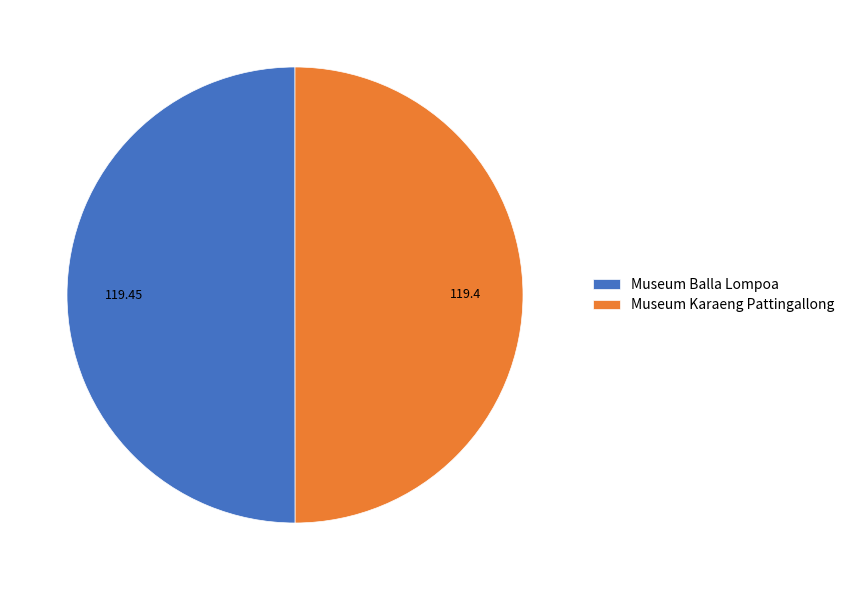

How many slices are in this pie chart?

2